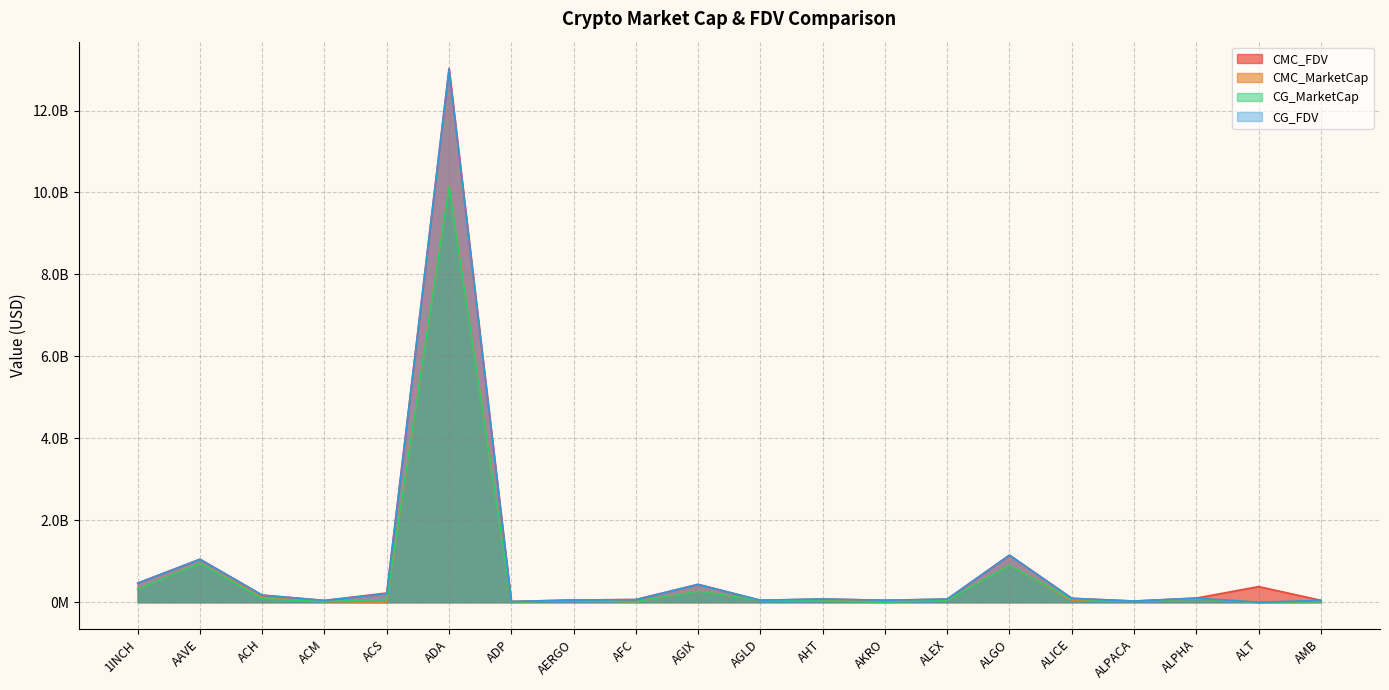

What position from the left is ALICE?

16